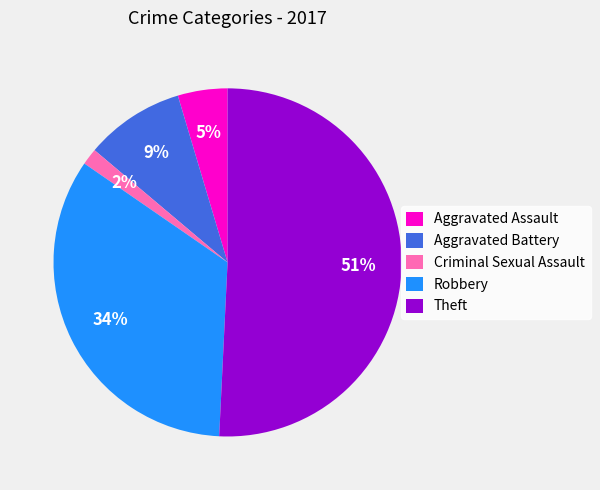

The Aggravated Battery slice represents 23% of the pie. True or false?

False